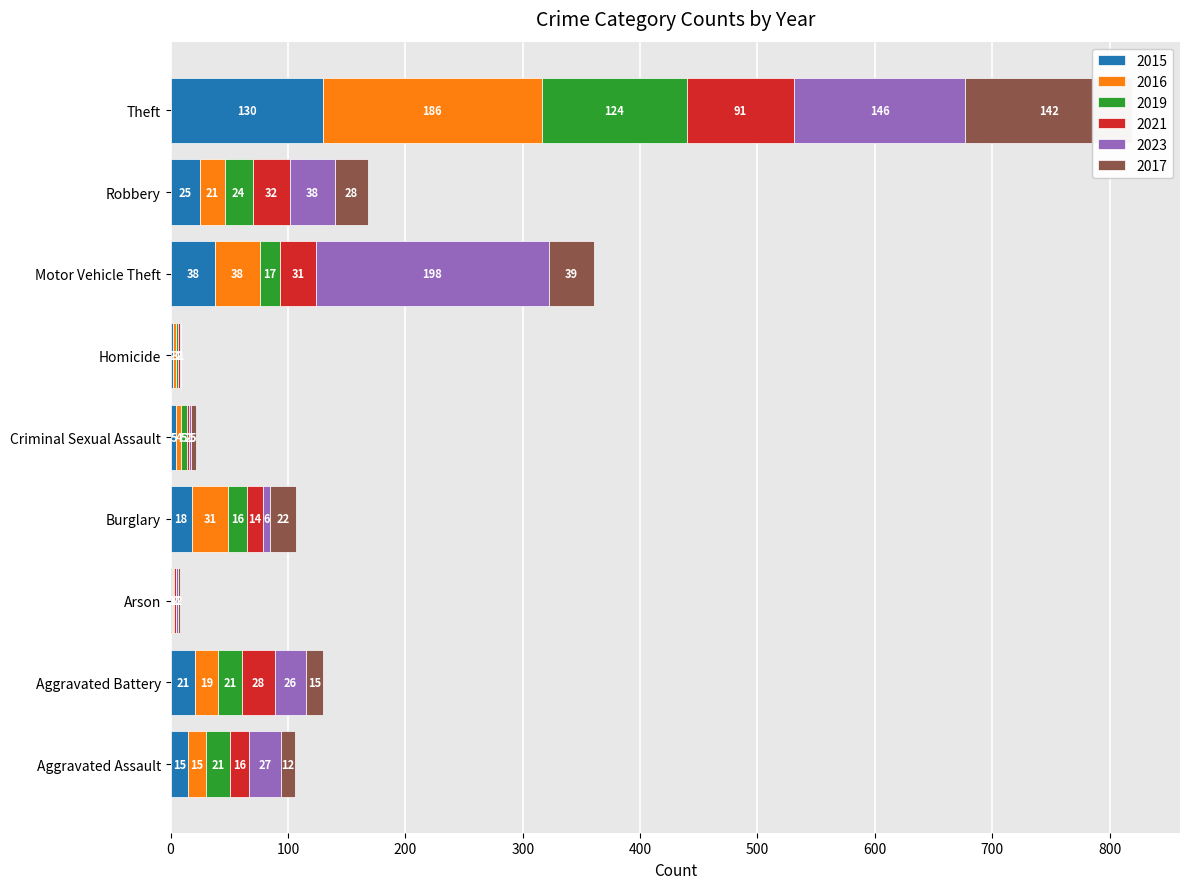

Which series has the largest total across all categories?

2023